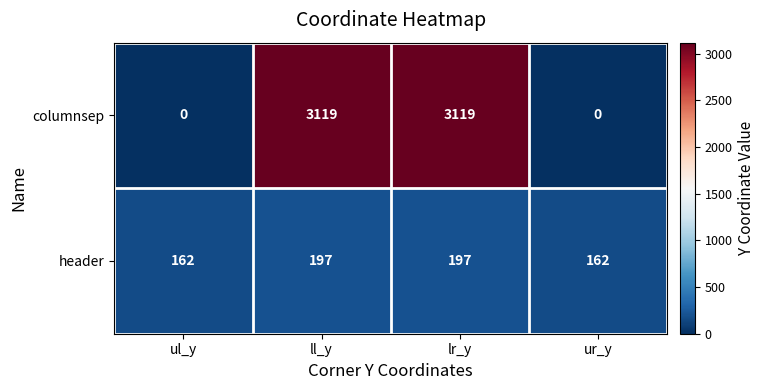

What is the spread (max minus min) of values at ul_y?

162